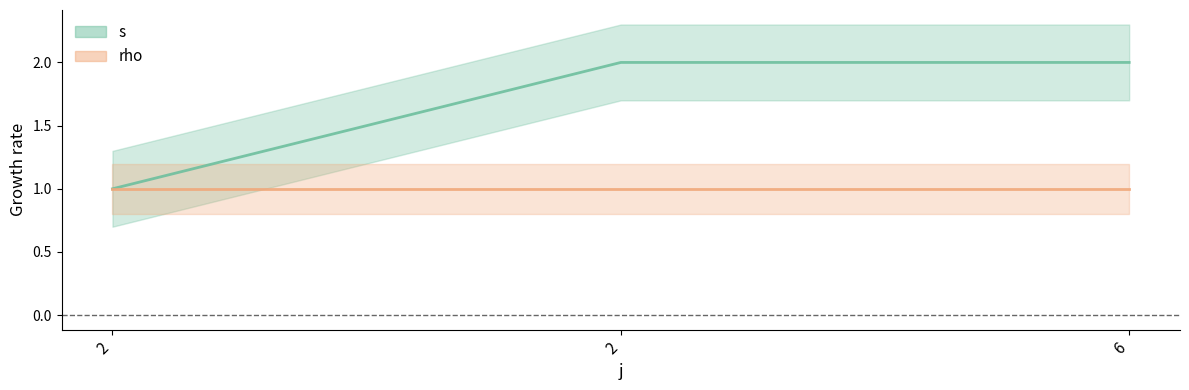

The chart shows a value of 2 at 6. True or false?

True